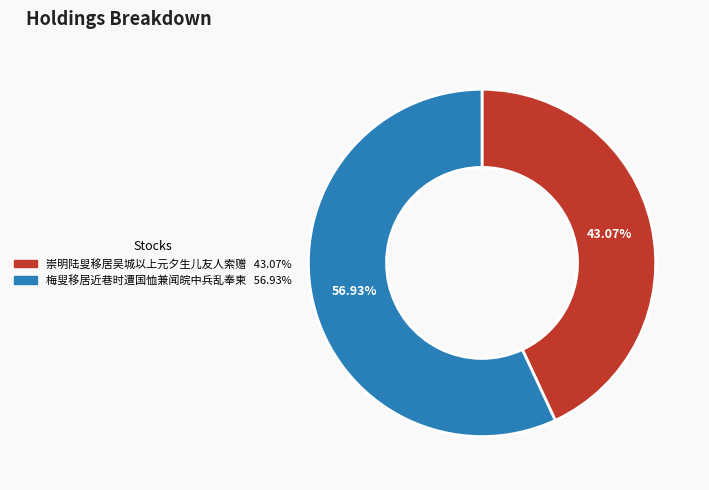

To the nearest percent, what is the difference between the largest and smallest slice percentages?

14%